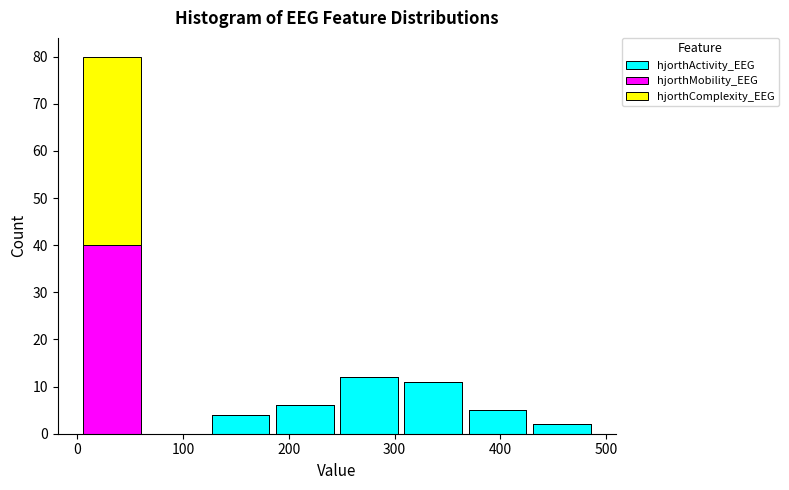

Reading left to right, transcribe this chart: for each stacked bar, give the range it covers on the x-axis and its total height. Neither the bar edges nor the heights are printed on the chart, so give them approximately, as read against the axes.

0 to 60: 80
60 to 120: 0
120 to 180: 4
180 to 250: 6
250 to 310: 12
310 to 370: 11
370 to 430: 5
430 to 490: 2